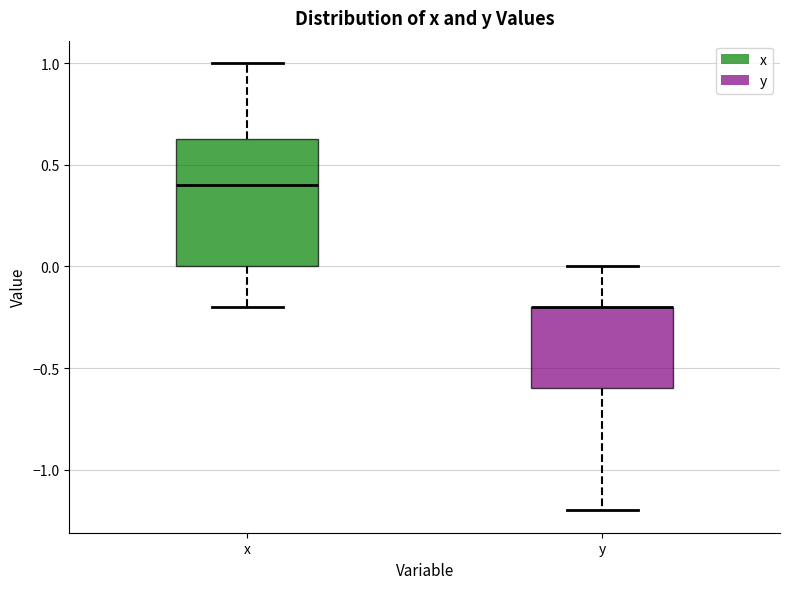

Which box is the tallest, from its lower edge to its upper edge?

x